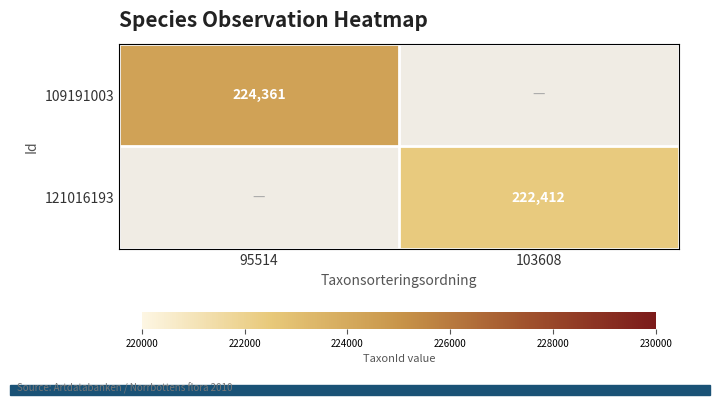

Is it true that 121016193 equals 297350 at 103608?

False